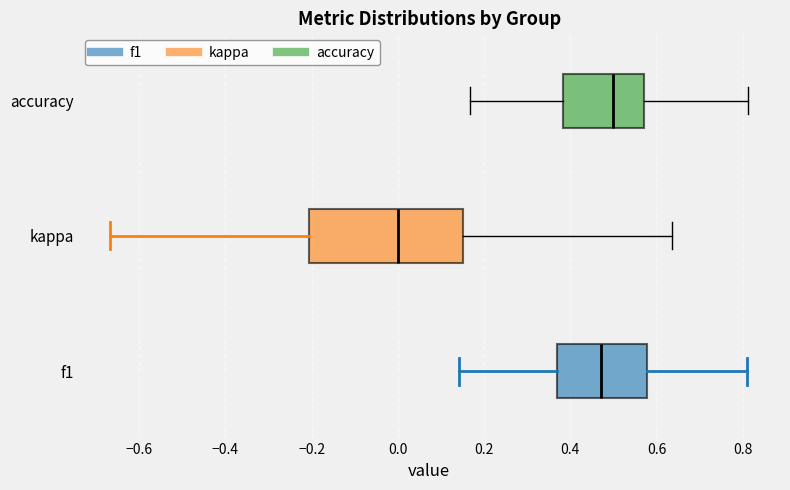

Comparing the boxes themselves (not the whiskers), which one is the widest?

kappa